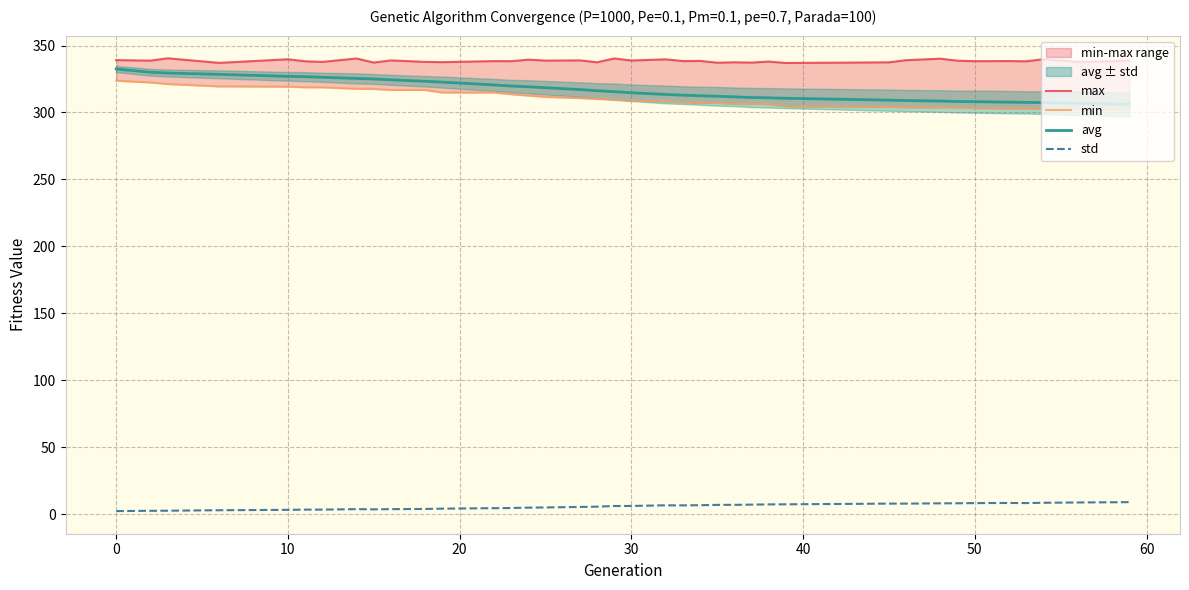

What is the difference between the maximum and minimum values in the min series?

21.6